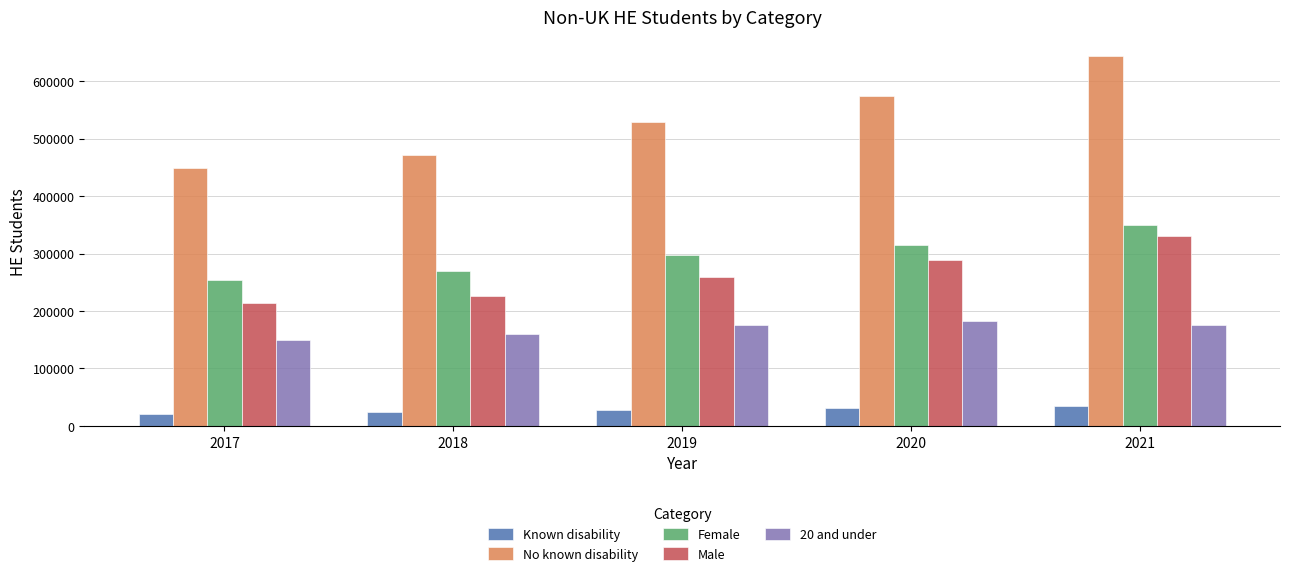

What is the minimum value shown in the chart?

20400